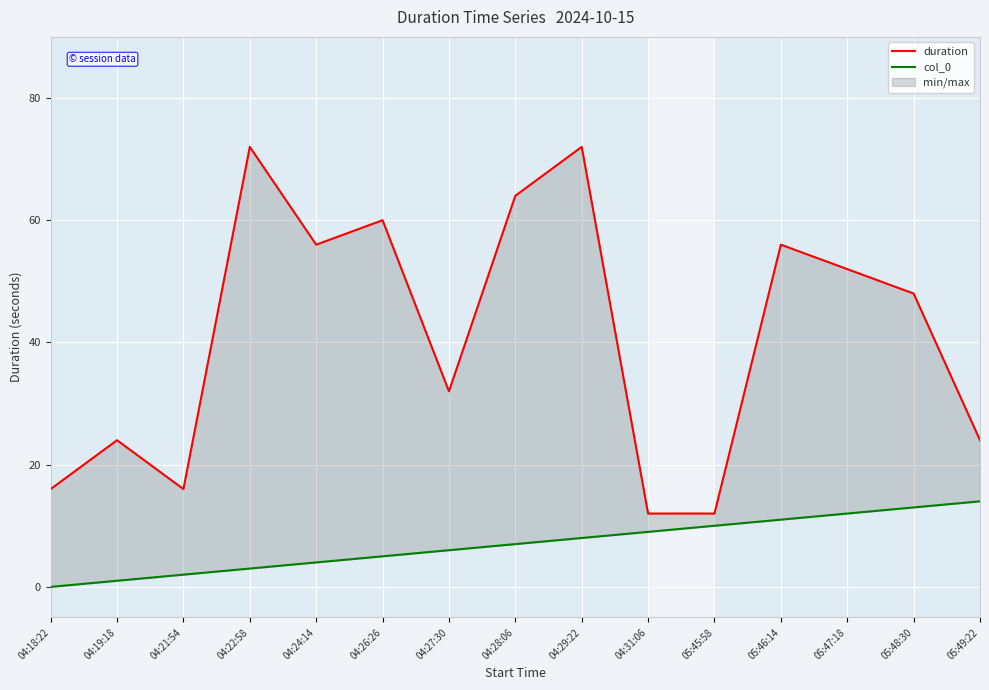

At which label is duration closest to 42?

05:48:30